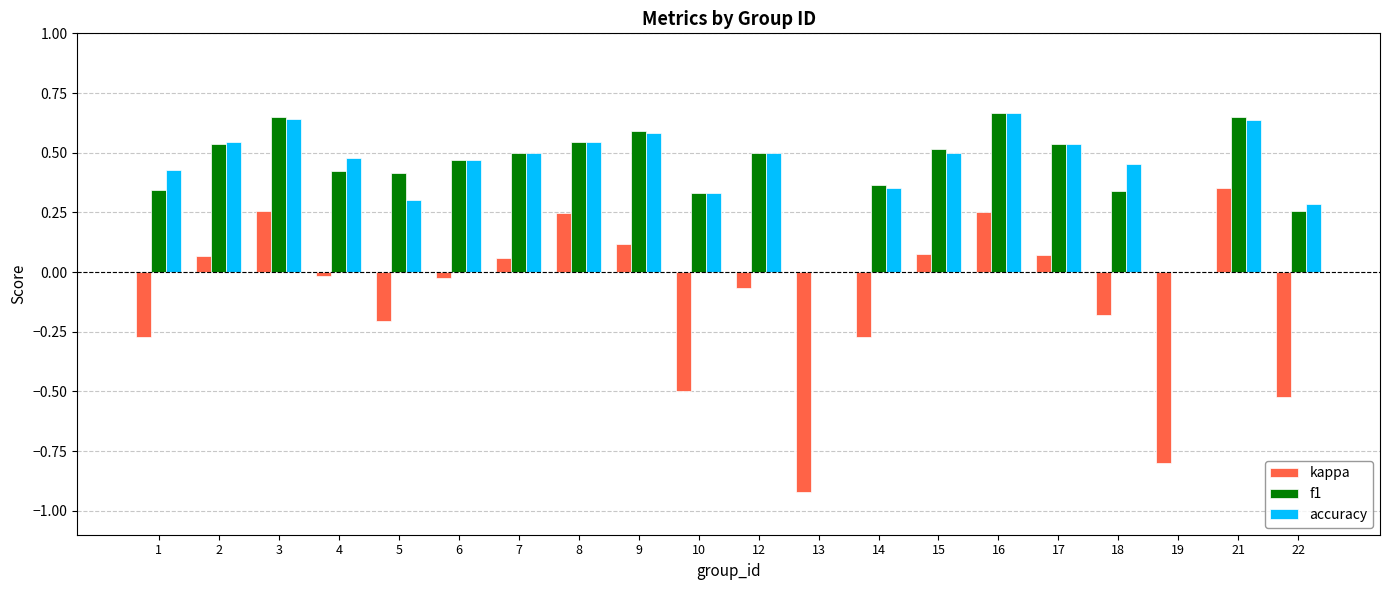

What is the sum of all accuracy values?

8.8